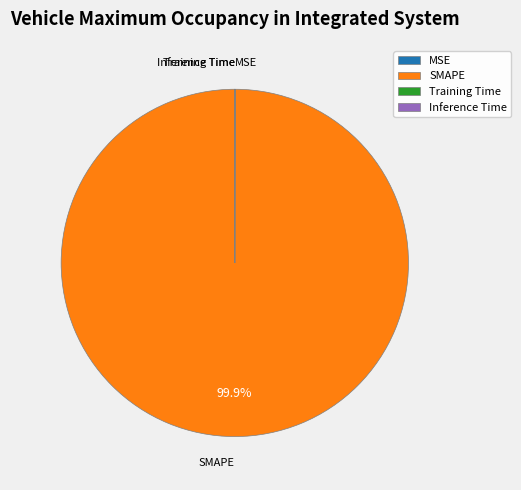

Which category has the biggest portion of the pie?

SMAPE